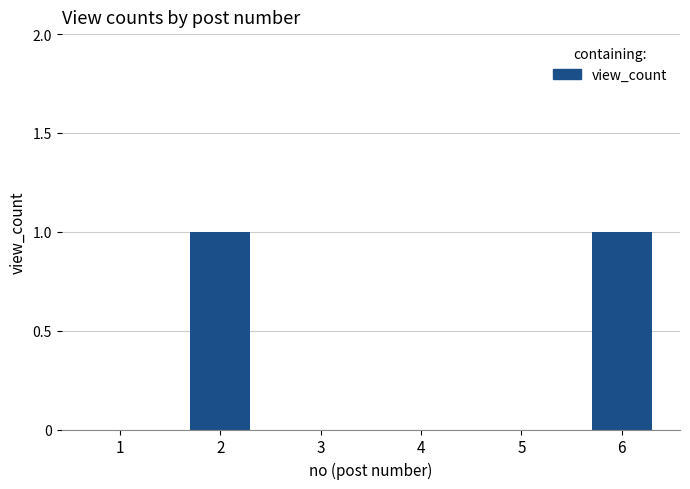

True or false: the data shows 1 at 6.

True